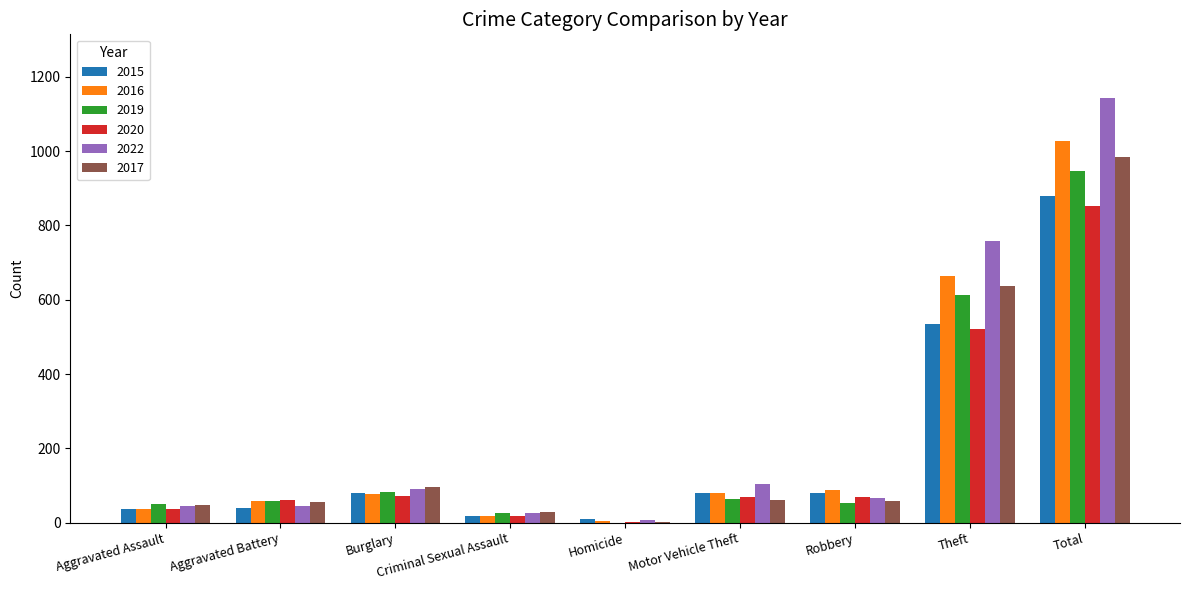

What is the sum of all 2022 values?

2282